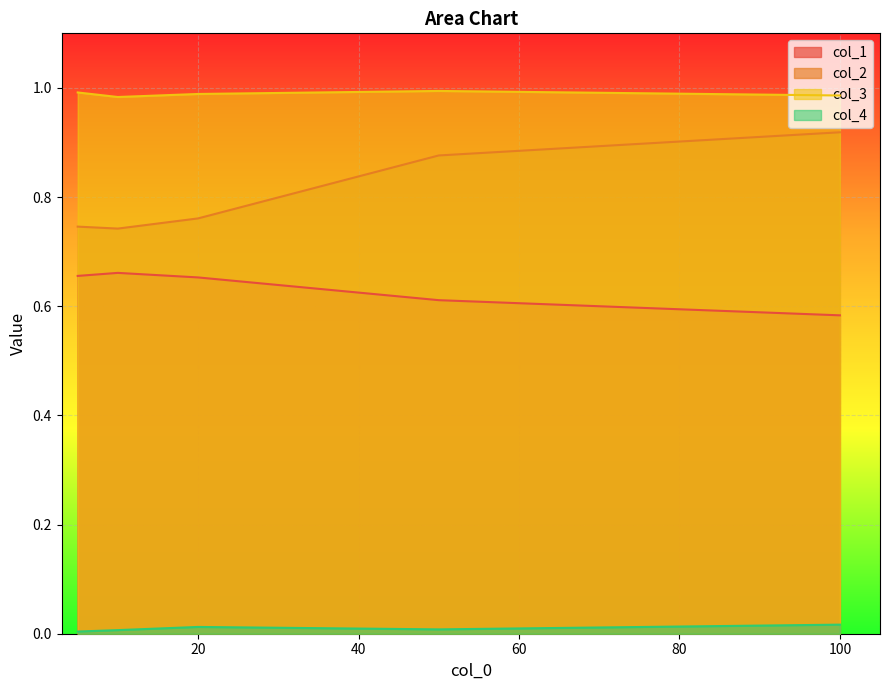

The value of col_3 at 100 is 1.0. True or false?

True